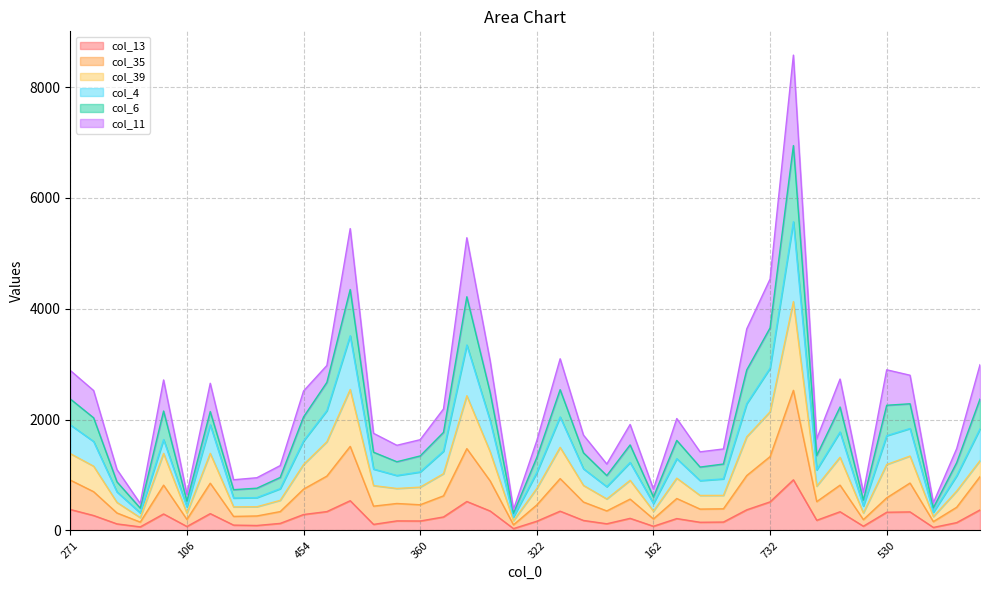

Does the chart display data point markers on the line(s)?

No